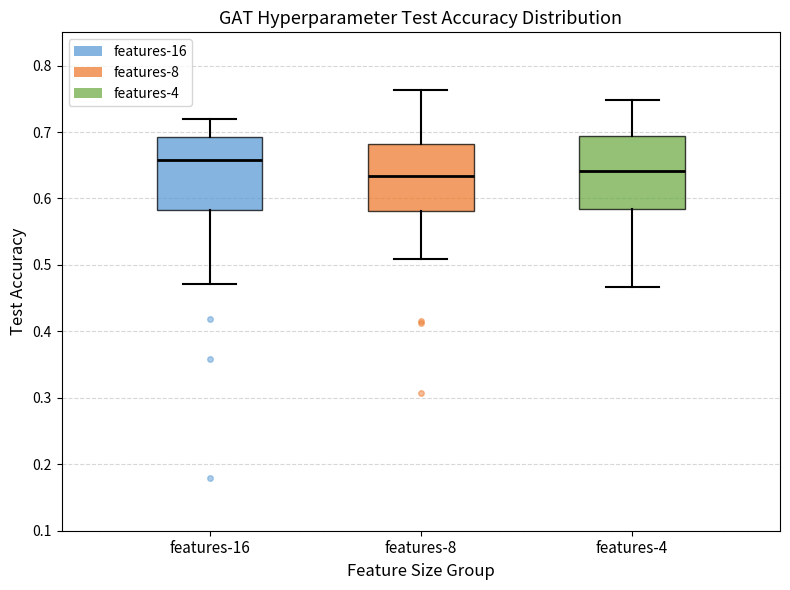

Reading left to right, read every box against the y-axis: the position of its median line, the range the box covers, and the ends of its whiskers. The values are not printed on the chart, so give them approximately, as read against the axis.

features-16: median 0.66, box 0.58 to 0.69, whiskers 0.47 to 0.72
features-8: median 0.63, box 0.58 to 0.68, whiskers 0.51 to 0.76
features-4: median 0.64, box 0.58 to 0.69, whiskers 0.47 to 0.75